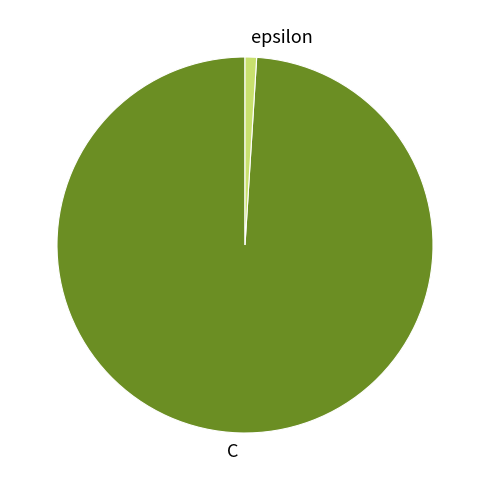

Is epsilon the majority of the pie?

No